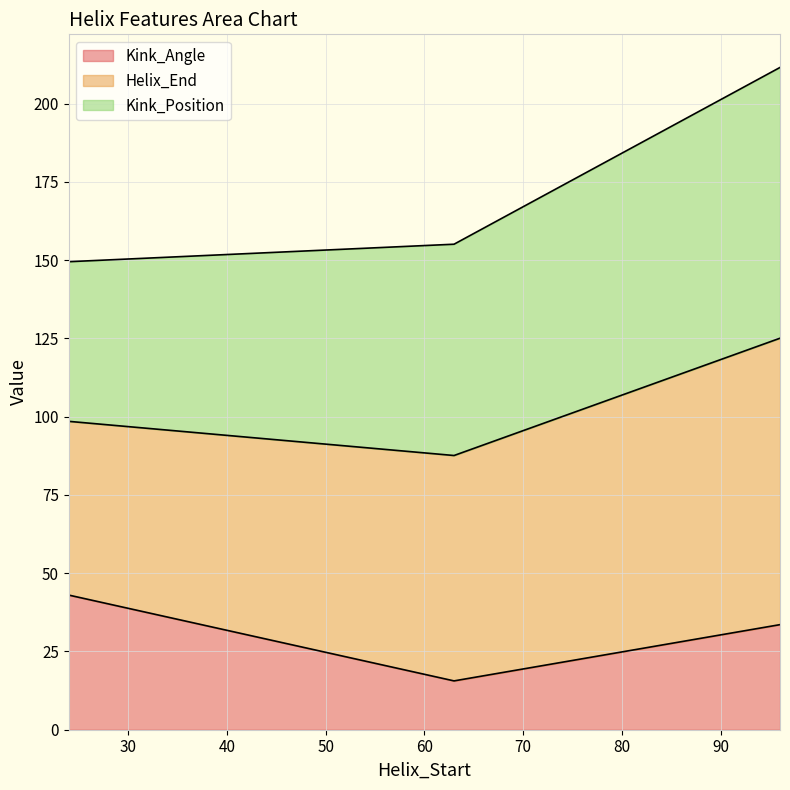

What is the minimum value for Kink_Angle?

15.6